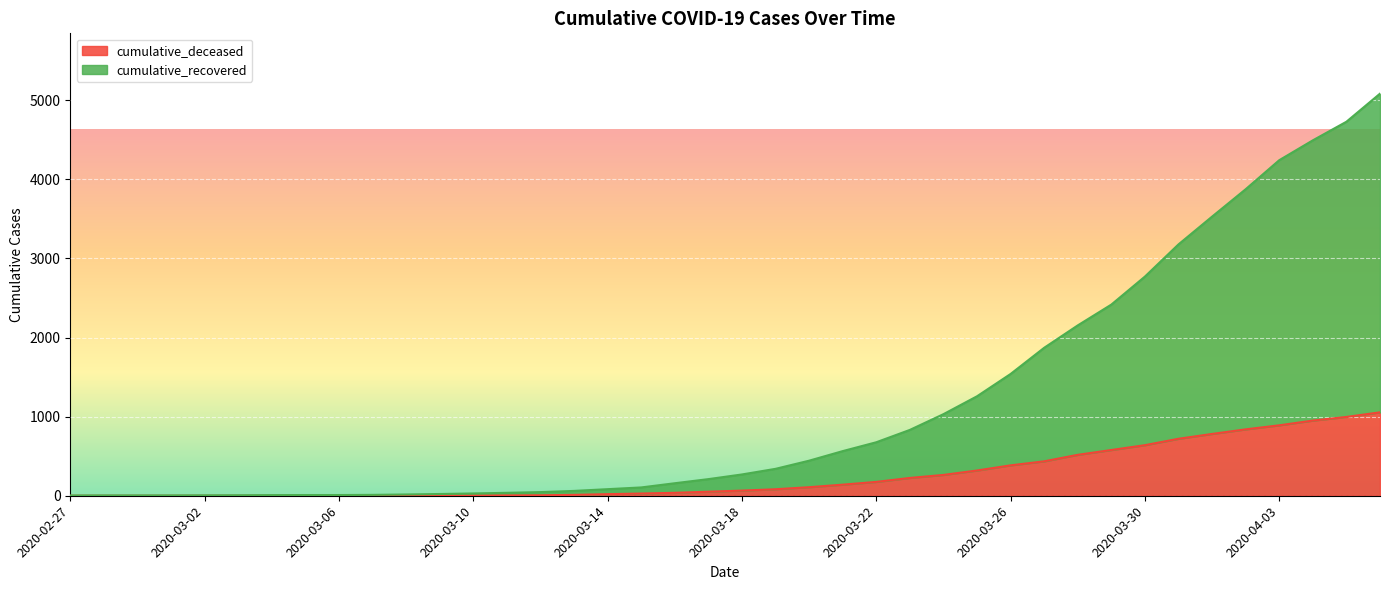

What is the value of the cumulative_recovered point at the 30th from the left?

1870